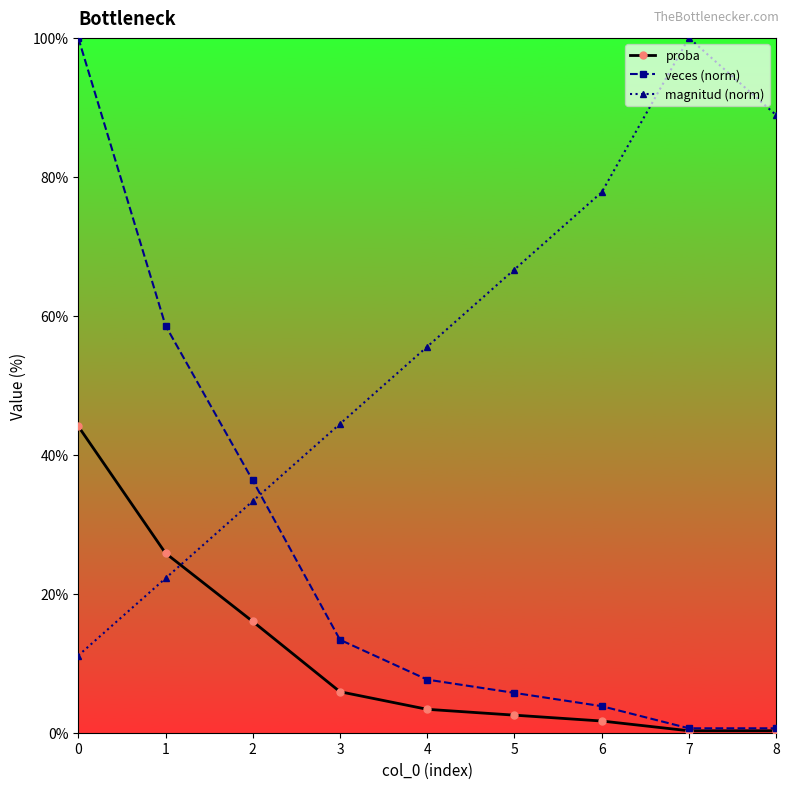

Which series has the largest total across all categories?

magnitud (norm)